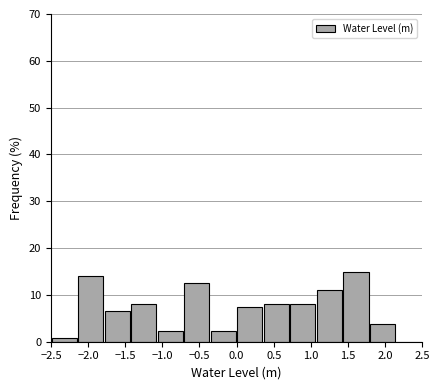

Reading left to right, list every bar in this chart as the range it spans on the x-axis followed by its height. Neither the bar edges nor the heights are printed on the chart, so give them approximately, as read against the axes.

-2.50 to -2.15: under 1
-2.15 to -1.80: 14
-1.80 to -1.45: 7
-1.45 to -1.05: 8
-1.05 to -0.70: 2
-0.70 to -0.35: 13
-0.35 to 0.00: 2
0.00 to 0.35: 7
0.35 to 0.70: 8
0.70 to 1.05: 8
1.05 to 1.45: 11
1.45 to 1.80: 15
1.80 to 2.15: 4
2.15 to 2.50: 0